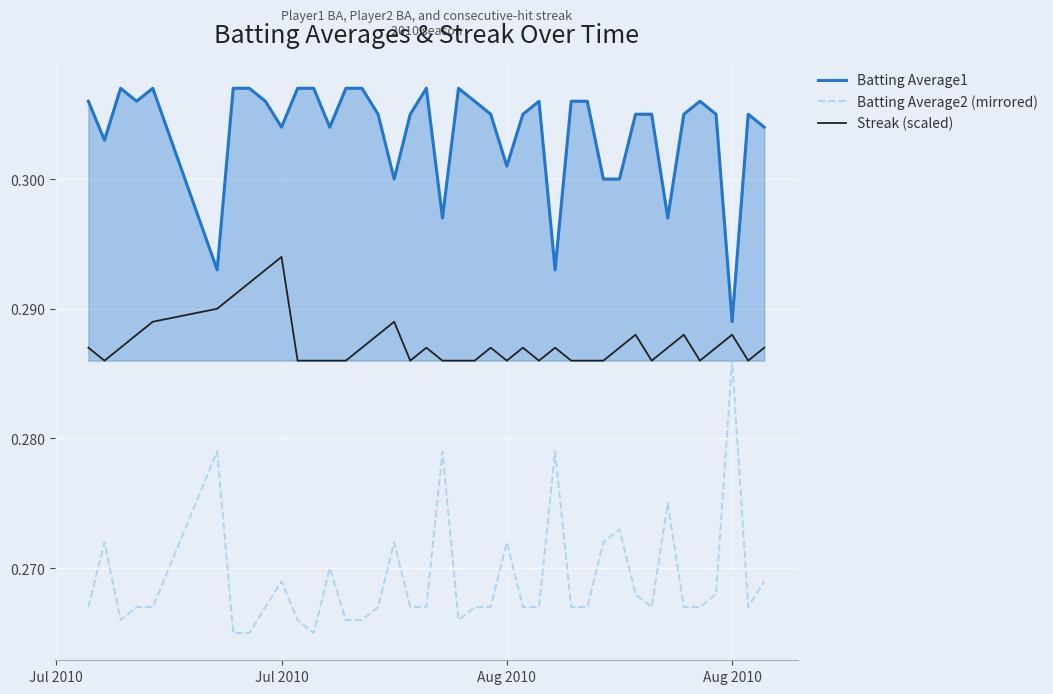

True or false: Batting Average1 and Batting Average2 (mirrored) cross at least once.

False